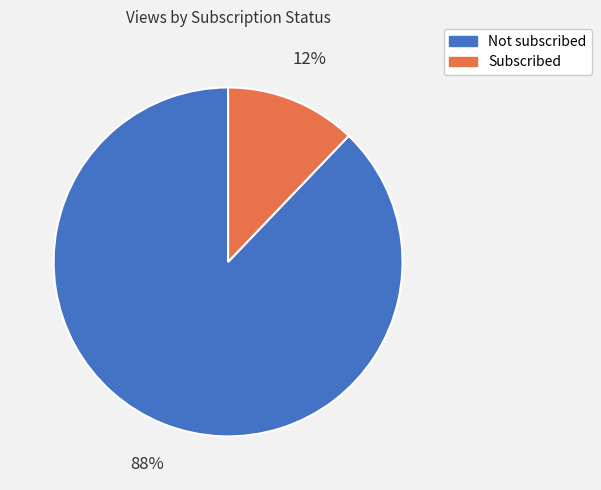

Is it true that Subscribed is 22% of the pie?

False